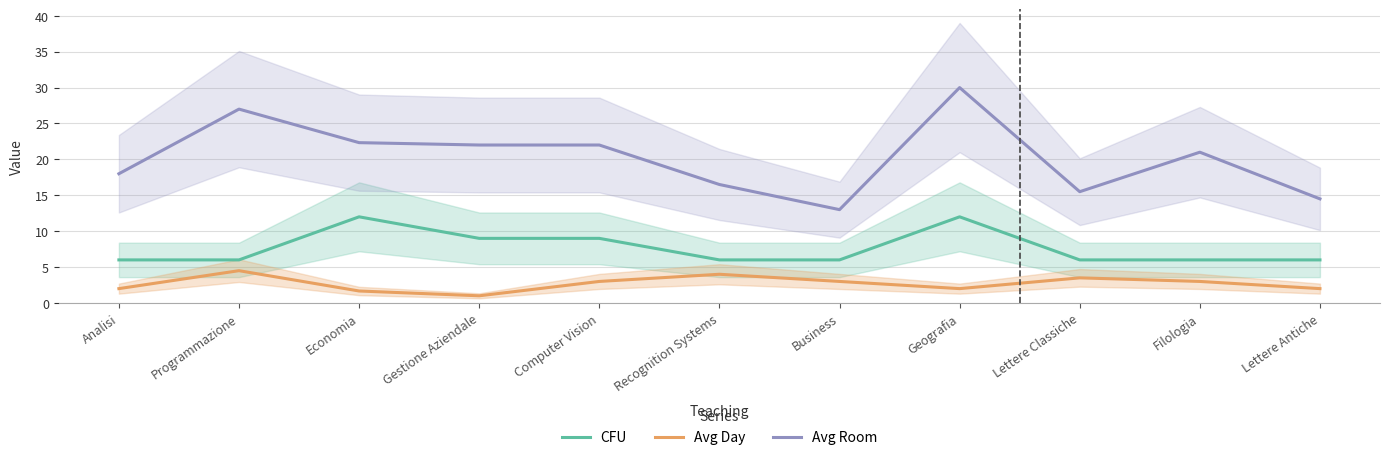

Which series has the largest range (max minus min)?

Avg Room